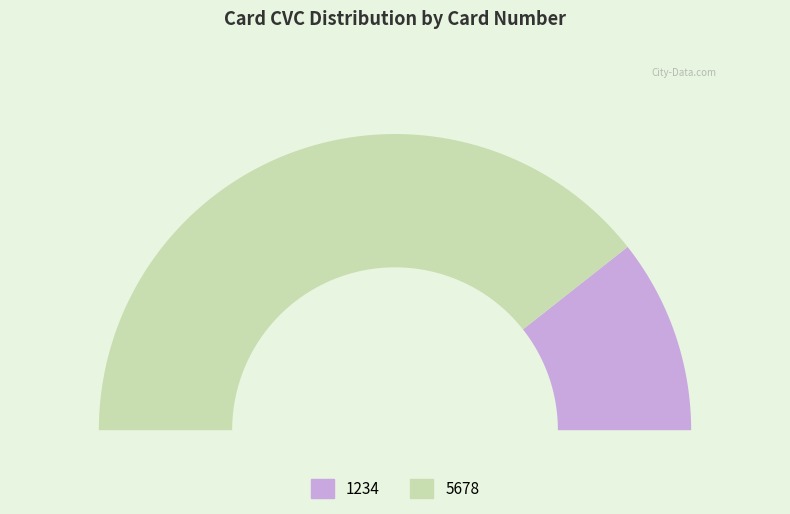

What is the total percentage of 1234 and 5678?

100.0%